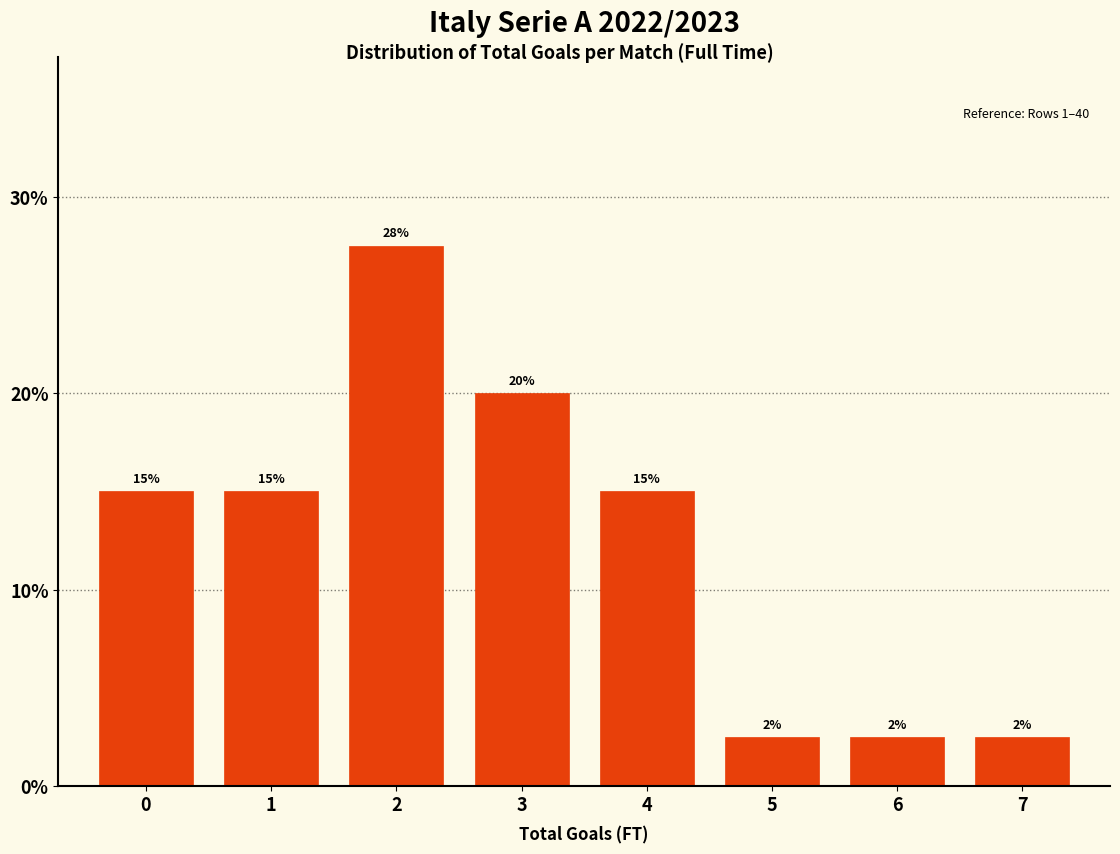

What is the smallest value displayed?

2.5